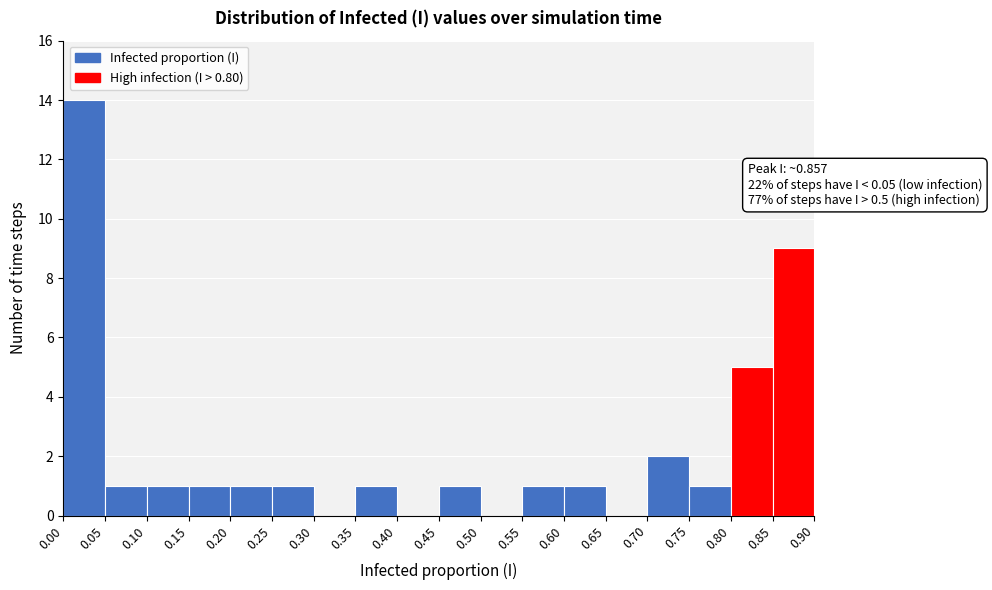

Which range on the x-axis has the tallest bar?

0.00 to 0.05